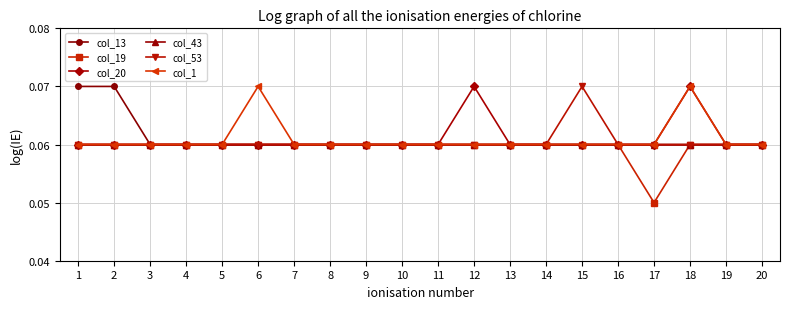

At how many categories does at least one series exceed 0?

20